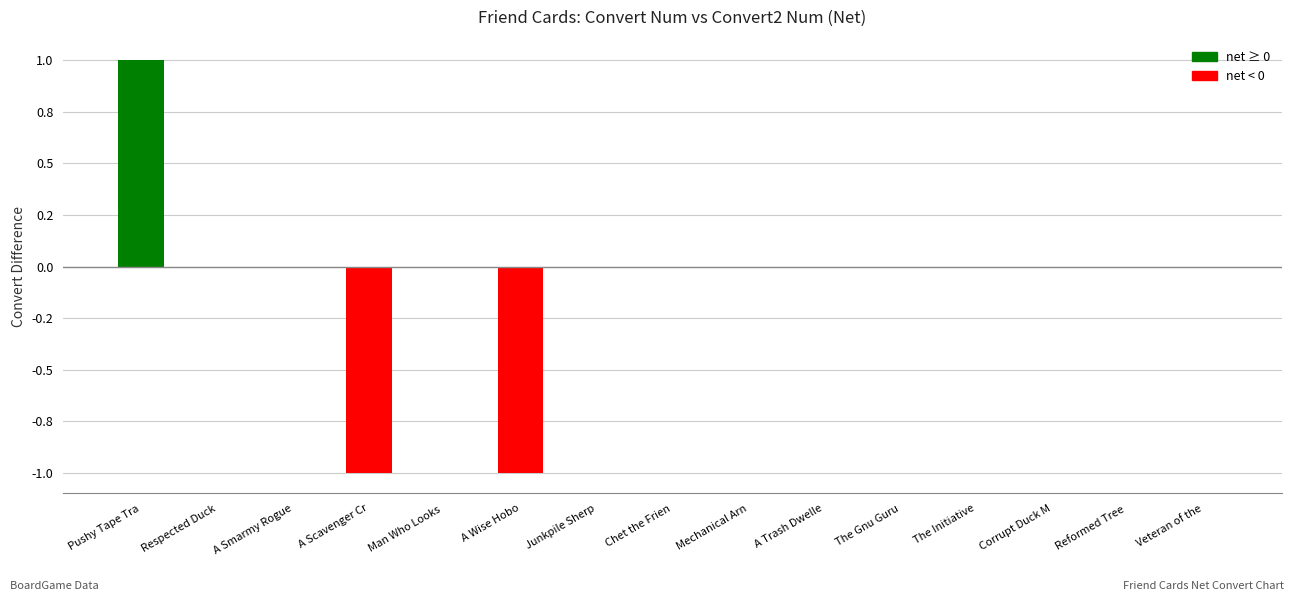

What position from the right is Respected Duck?

14